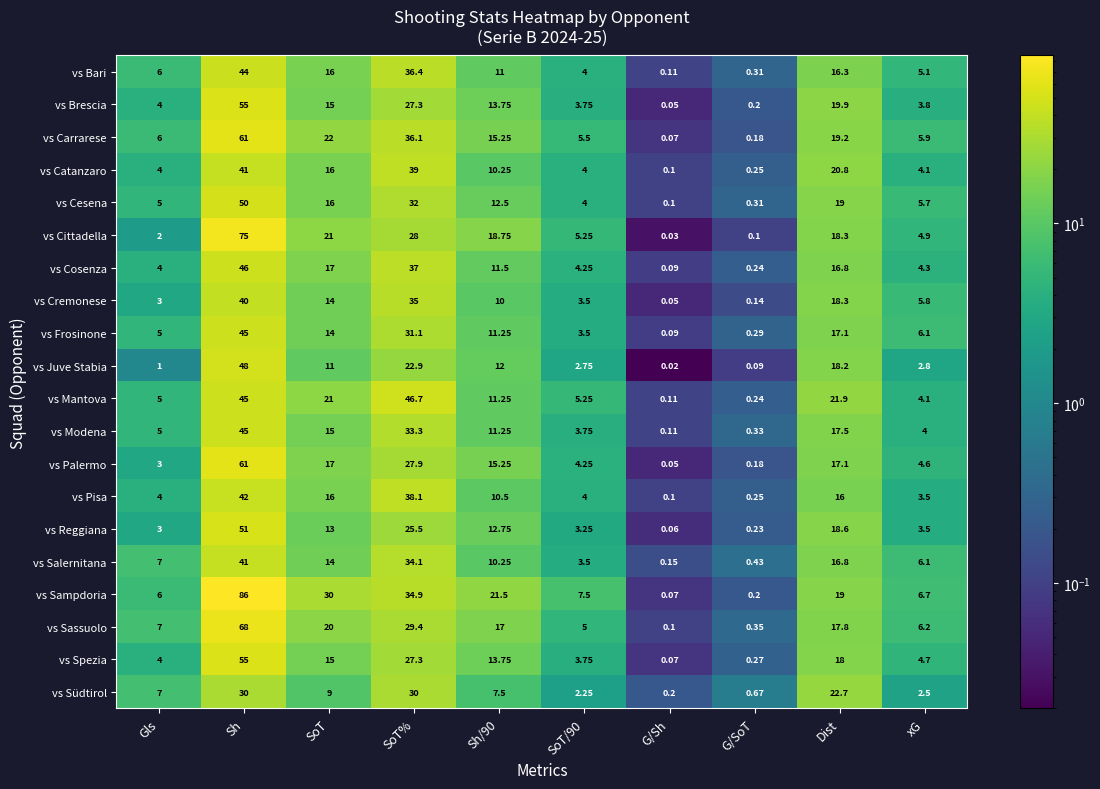

At which label does vs Palermo first exceed 15?

Sh